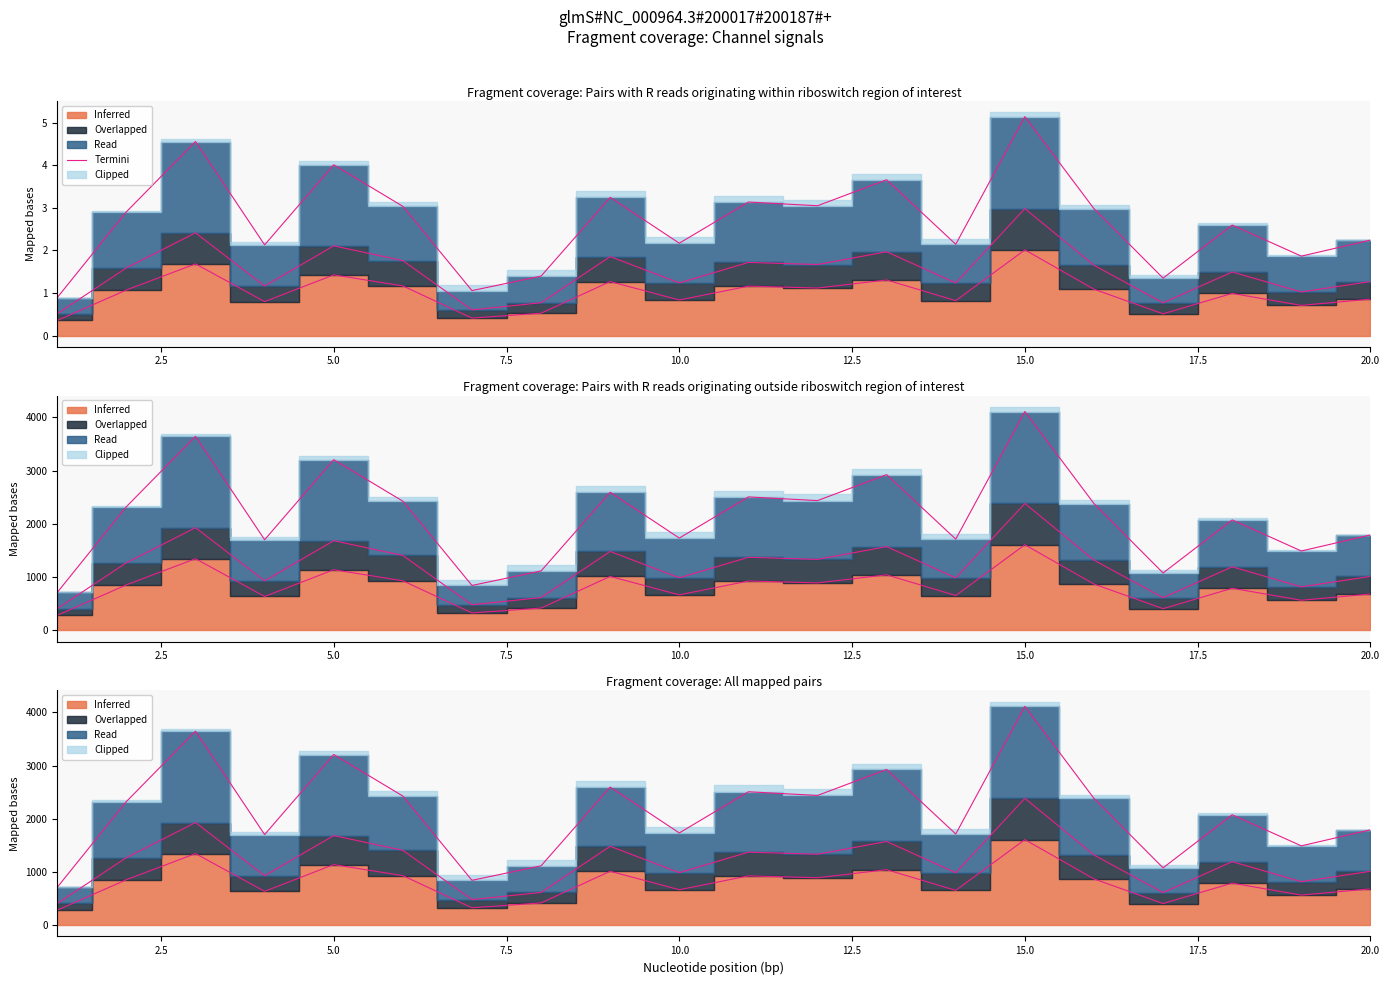

At which label does the data first exceed 2?

2.5